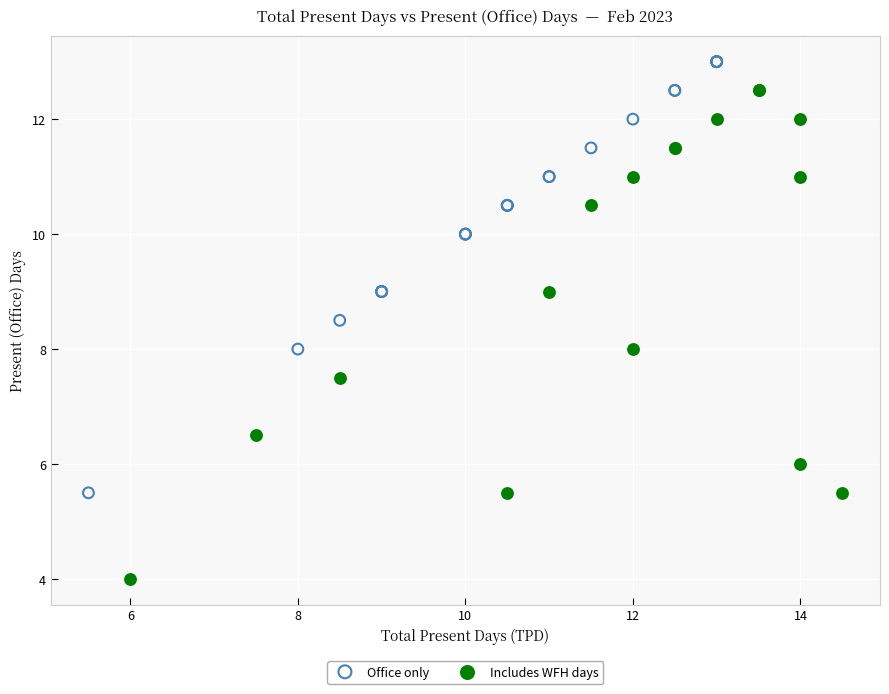

Which series reaches the maximum Y coordinate?

Office only